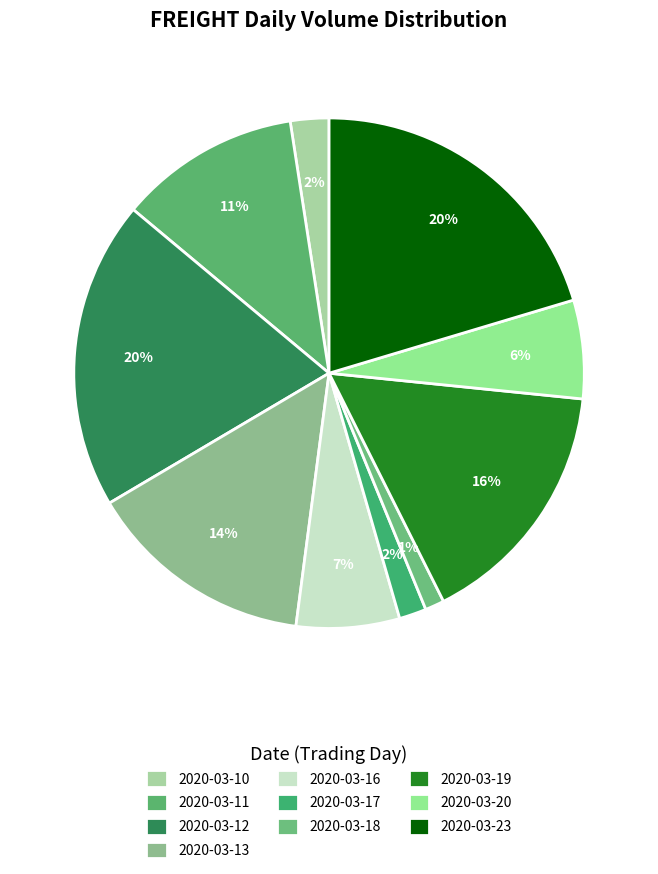

Rank the categories by value from highest to lowest.

2020-03-23, 2020-03-12, 2020-03-19, 2020-03-13, 2020-03-11, 2020-03-16, 2020-03-20, 2020-03-10, 2020-03-17, 2020-03-18